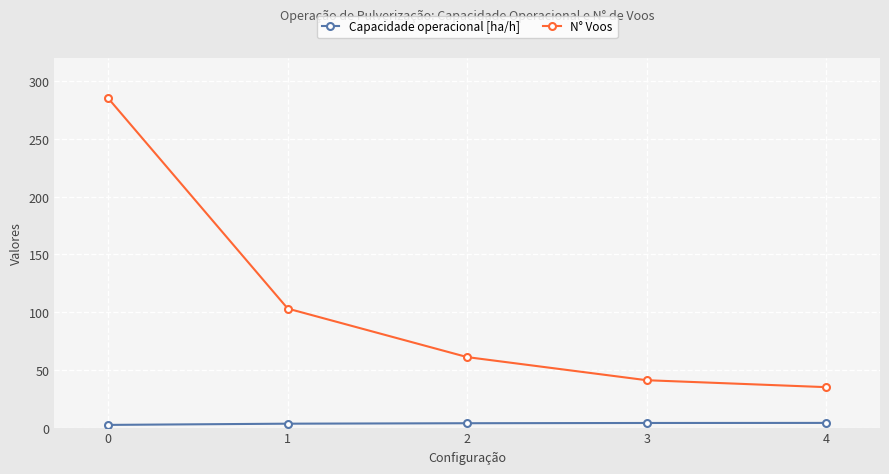

What is the difference between the N° Voos values at 3 and 1?

62.0